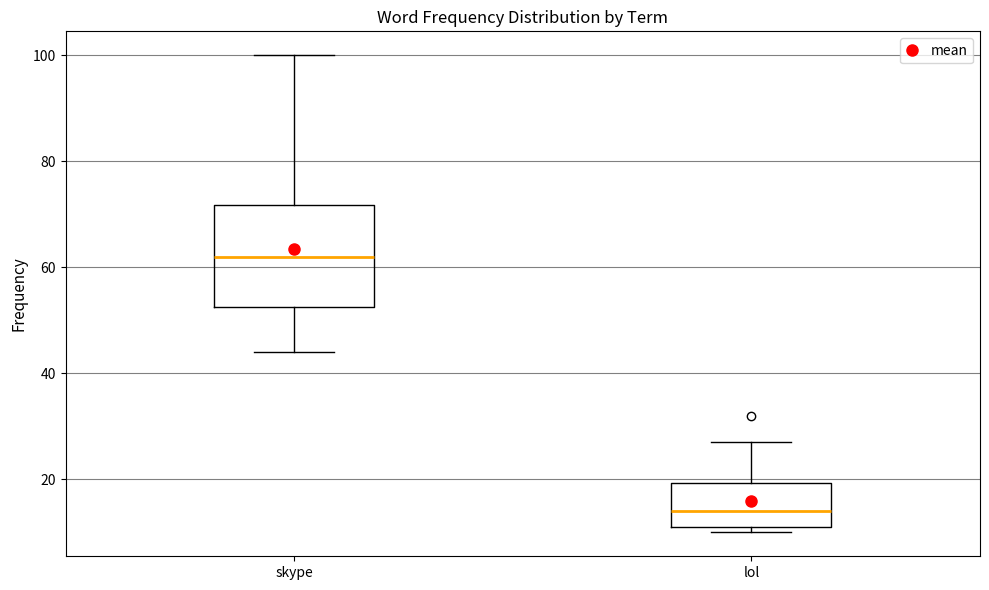

Reading left to right, read every box against the y-axis: the position of its median line, the range the box covers, and the ends of its whiskers. The values are not printed on the chart, so give them approximately, as read against the axis.

skype: median 62, box 52 to 72, whiskers 44 to 100
lol: median 14, box 12 to 20, whiskers 10 to 28